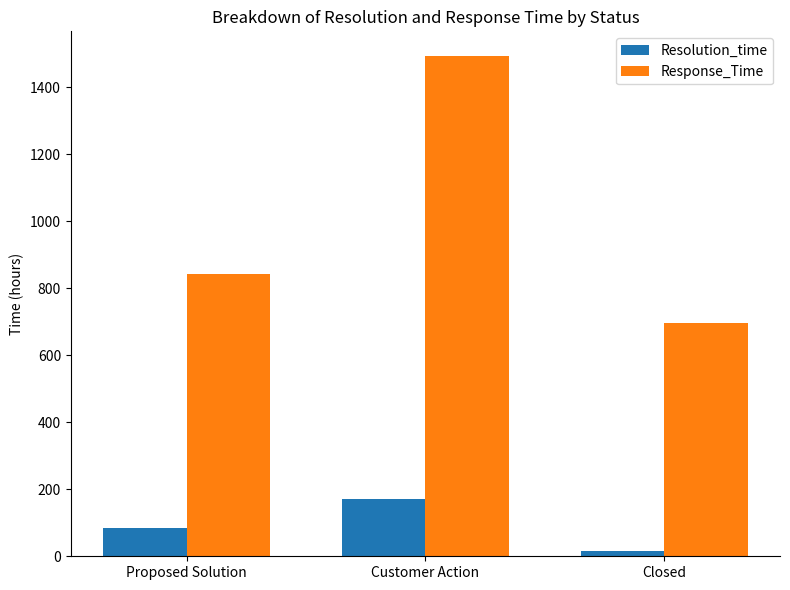

Rank the series by their maximum value, from highest to lowest.

Response_Time, Resolution_time